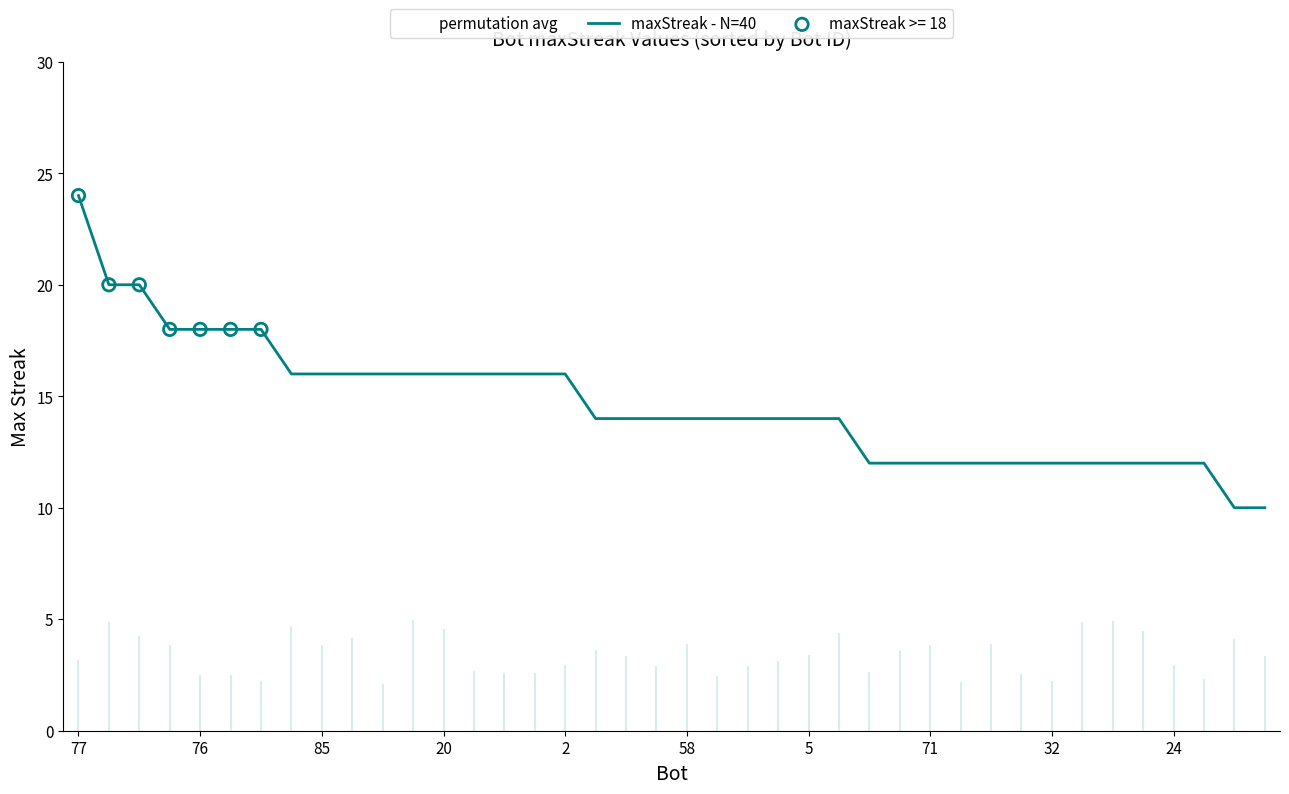

What is the change in value from 23 to 32?

-2